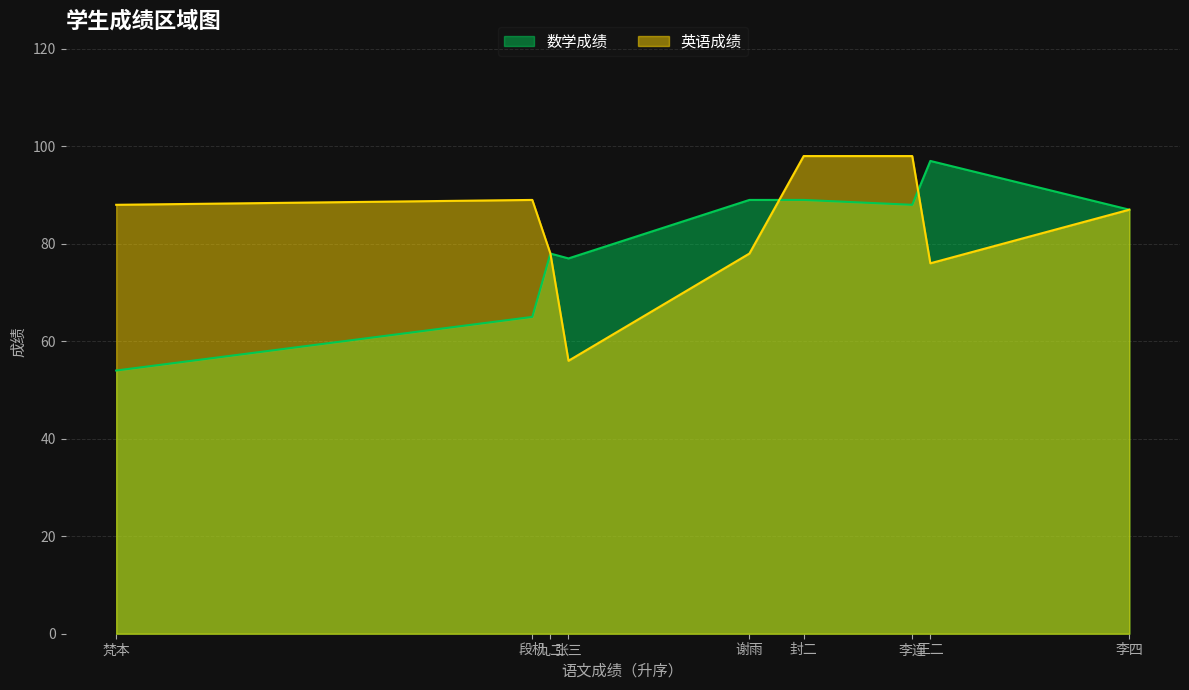

What are all the series names shown in the legend?

数学成绩, 英语成绩